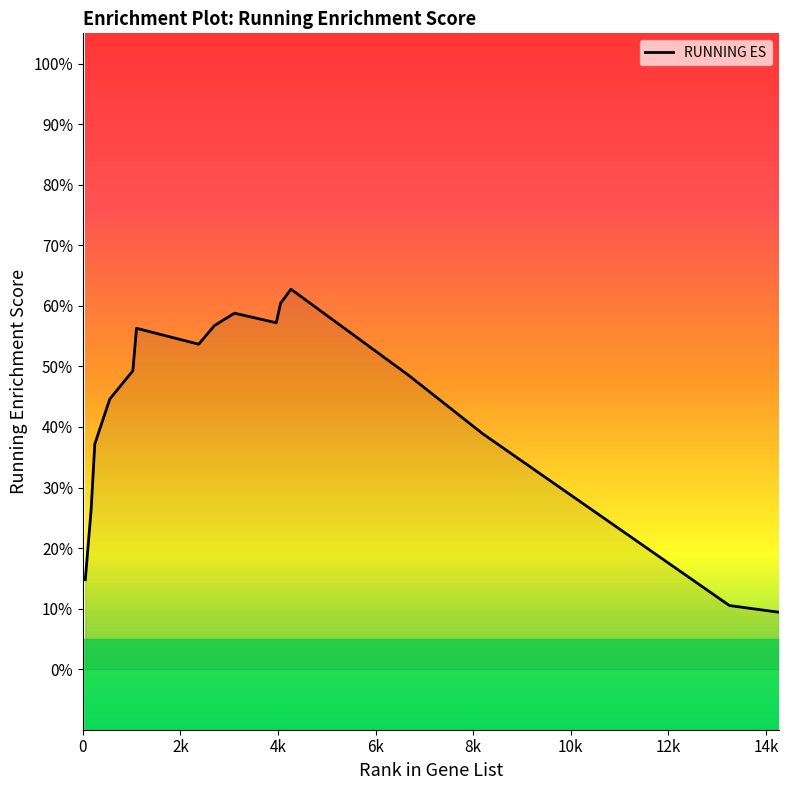

Is this an area chart (filled region under the line)?

Yes